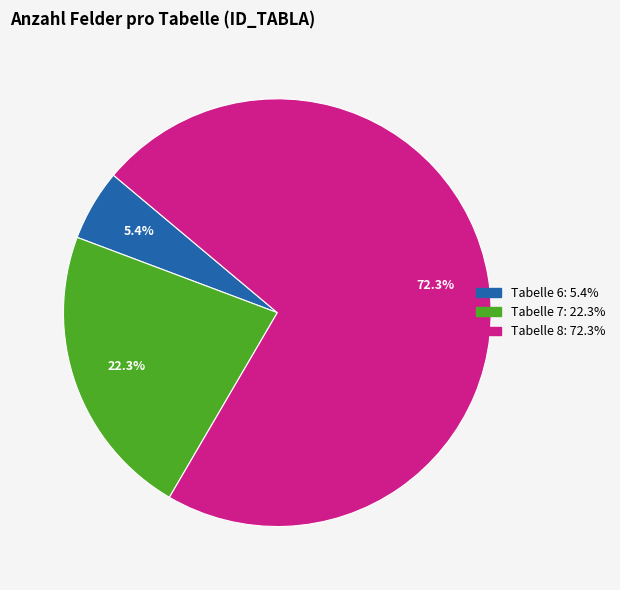

What is the total percentage of Tabelle 8: 72.3% and Tabelle 6: 5.4%?

77.7%